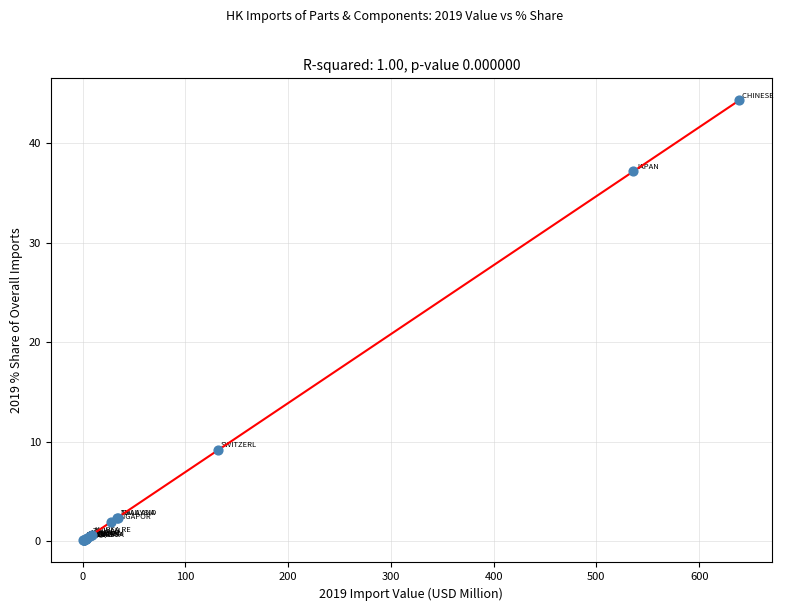

What Y value in the scatter plot is closest to 22?

9.2